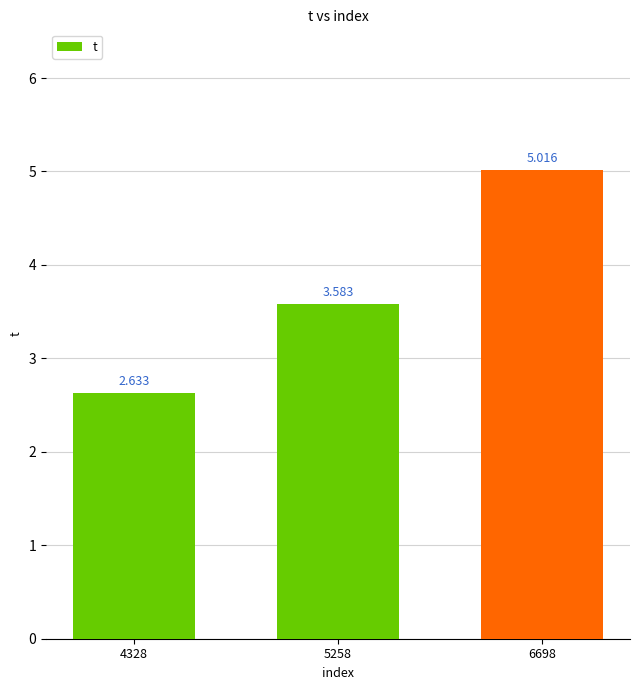

What is the difference between the maximum and minimum values?

2.4